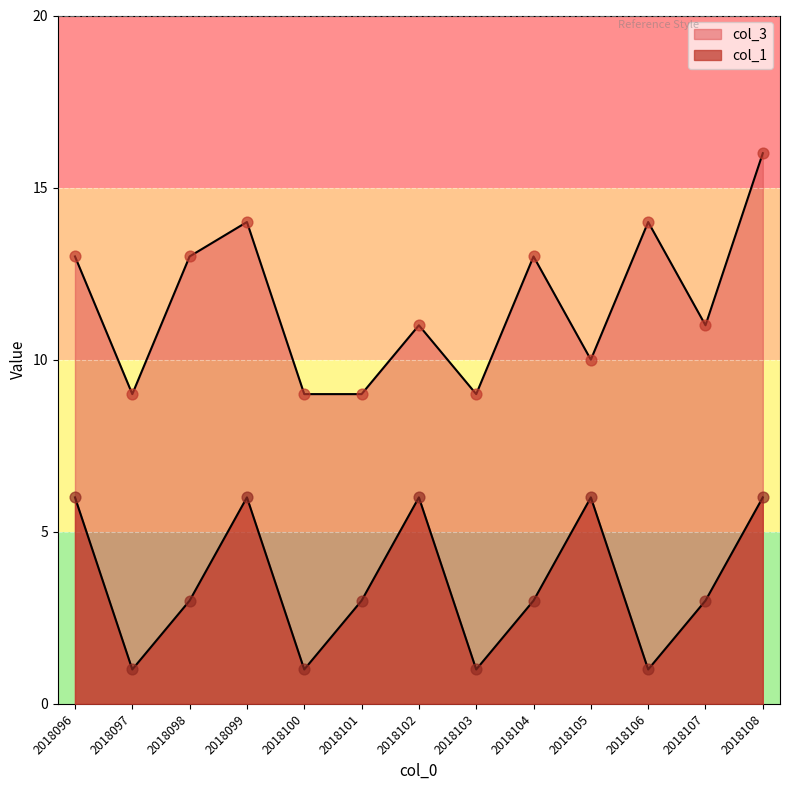

Is the value of col_1 at 2018108 greater than the value of col_3 at 2018101?

No